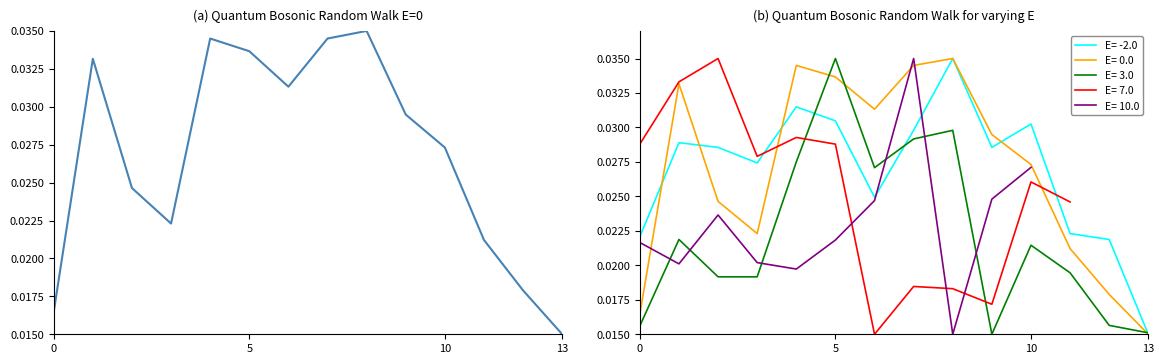

At which category does the chart reach its minimum across all series?

13